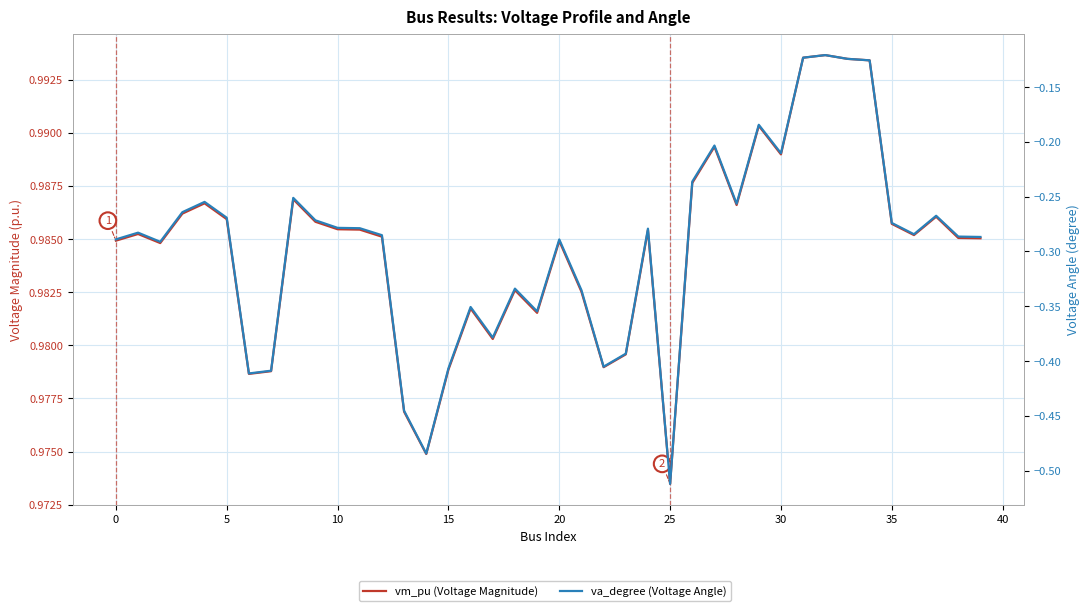

In va_degree (Voltage Angle), how many points are lower than both neighbors (excluding endpoints)?

10